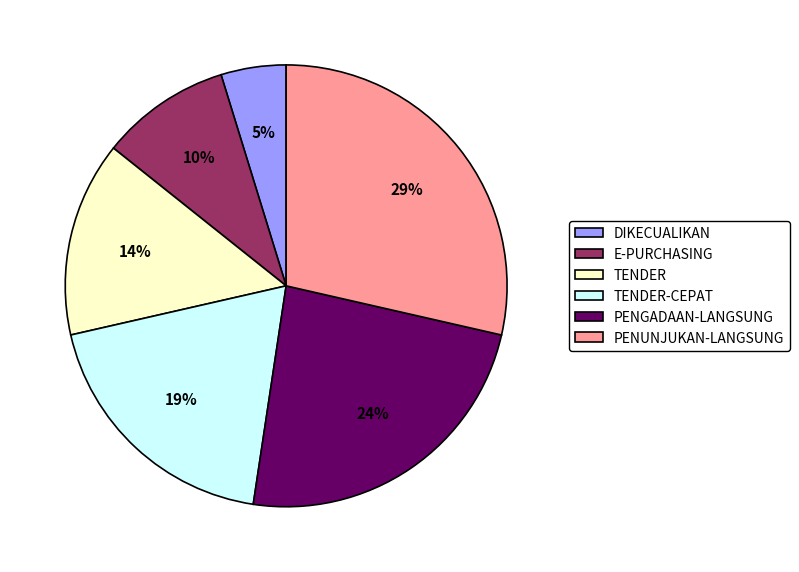

Rank the categories by value from lowest to highest.

DIKECUALIKAN, E-PURCHASING, TENDER, TENDER-CEPAT, PENGADAAN-LANGSUNG, PENUNJUKAN-LANGSUNG